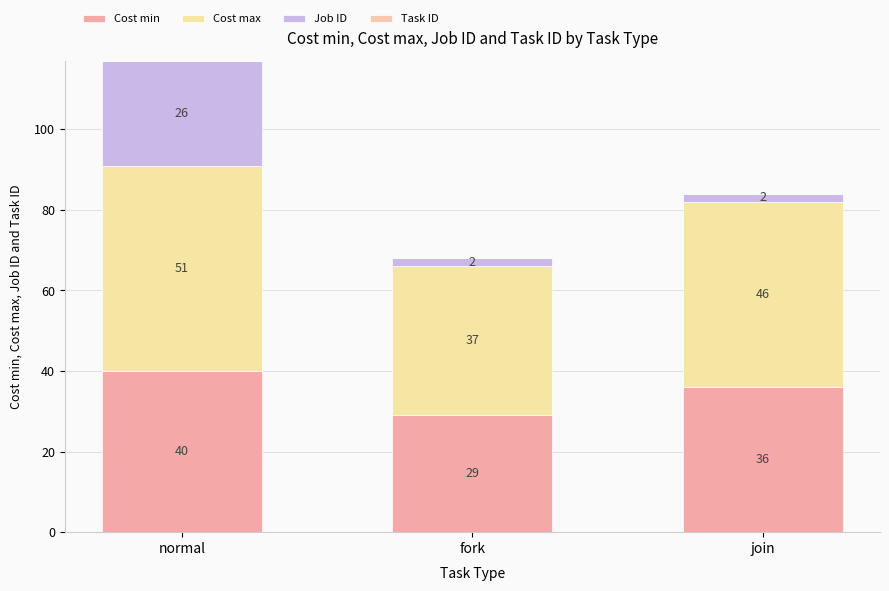

Are the bars grouped side by side (vs. stacked)?

No